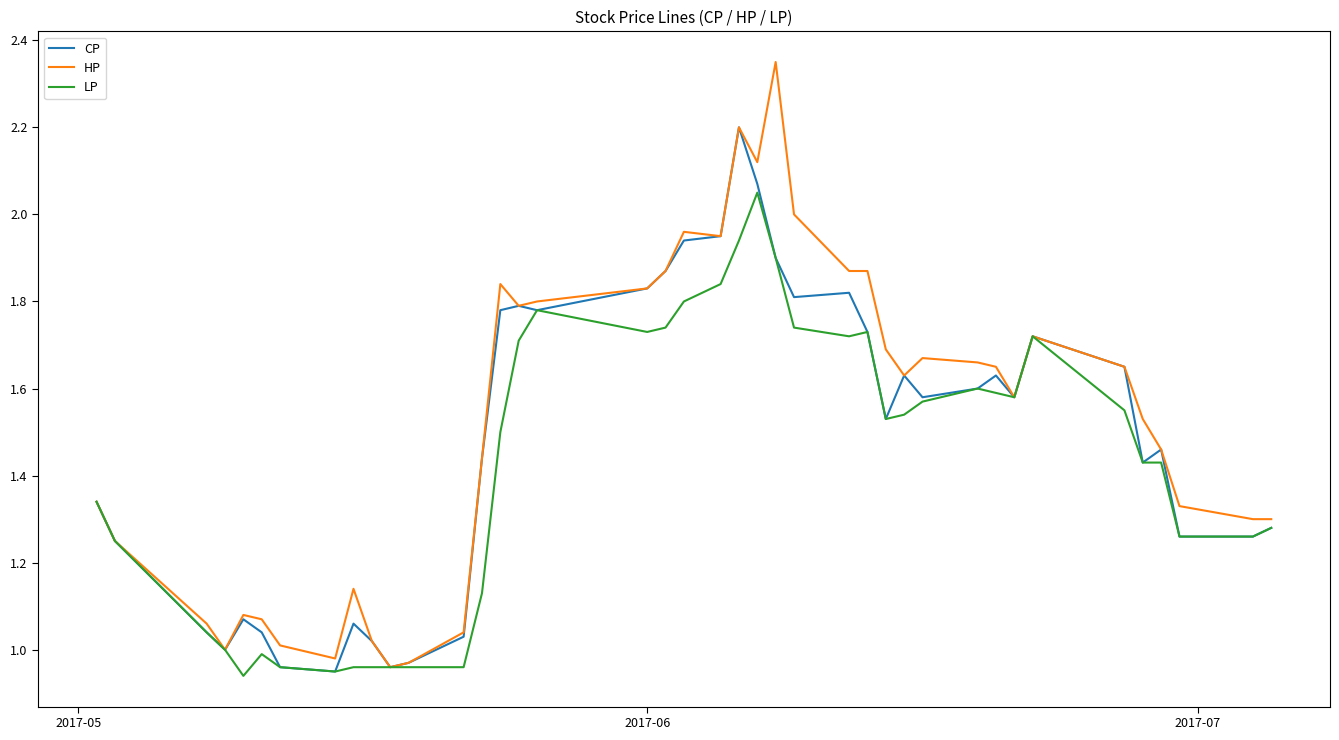

How many lines are shown in the chart?

3